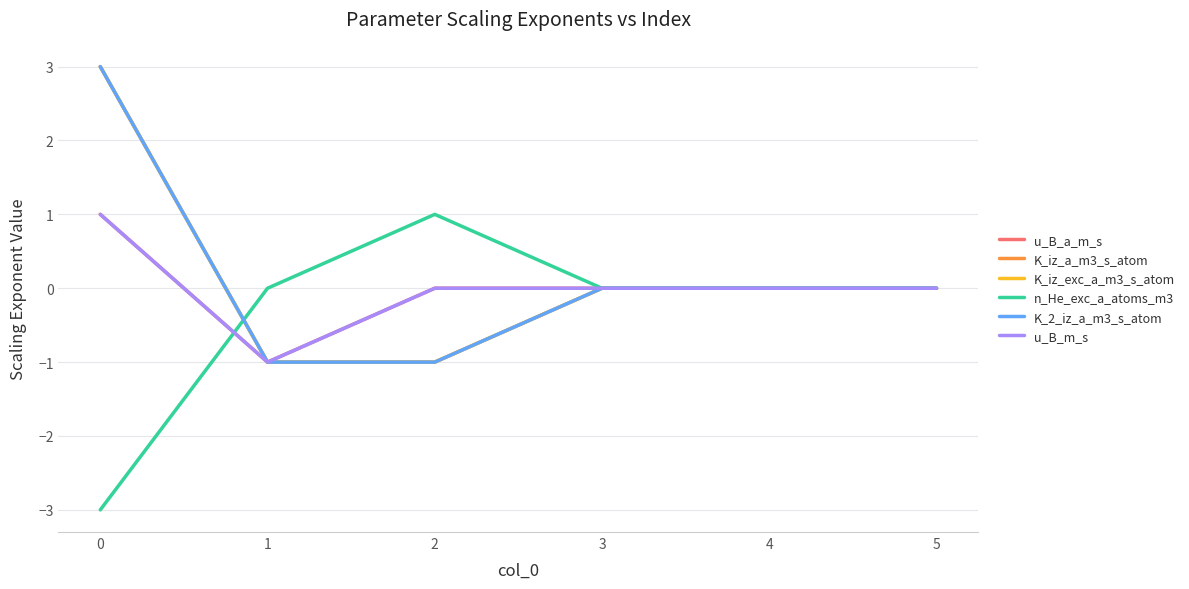

What is the spread (max minus min) of values at 2?

2